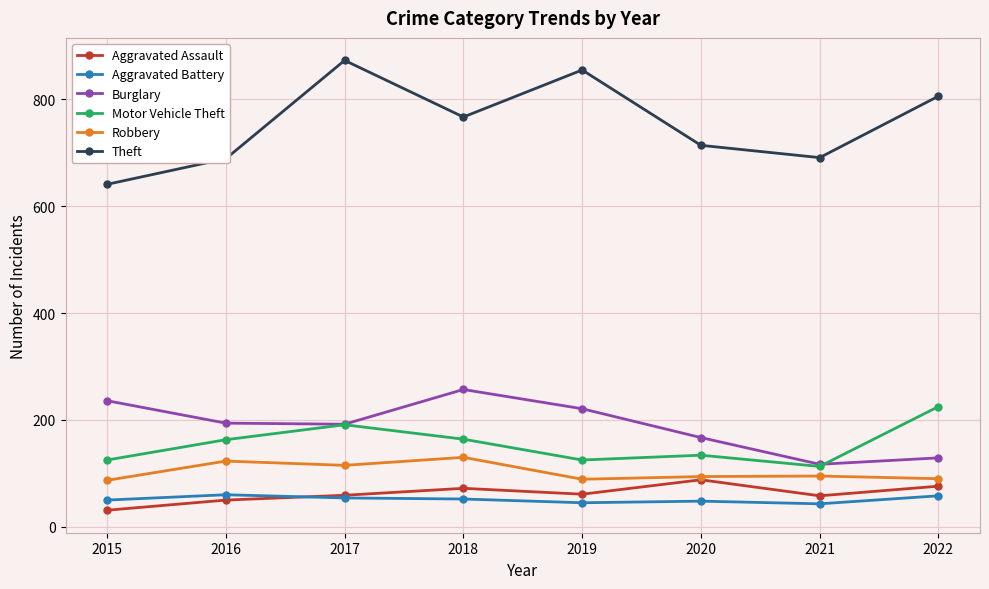

In Robbery, how many points are higher than both neighbors (excluding endpoints)?

3